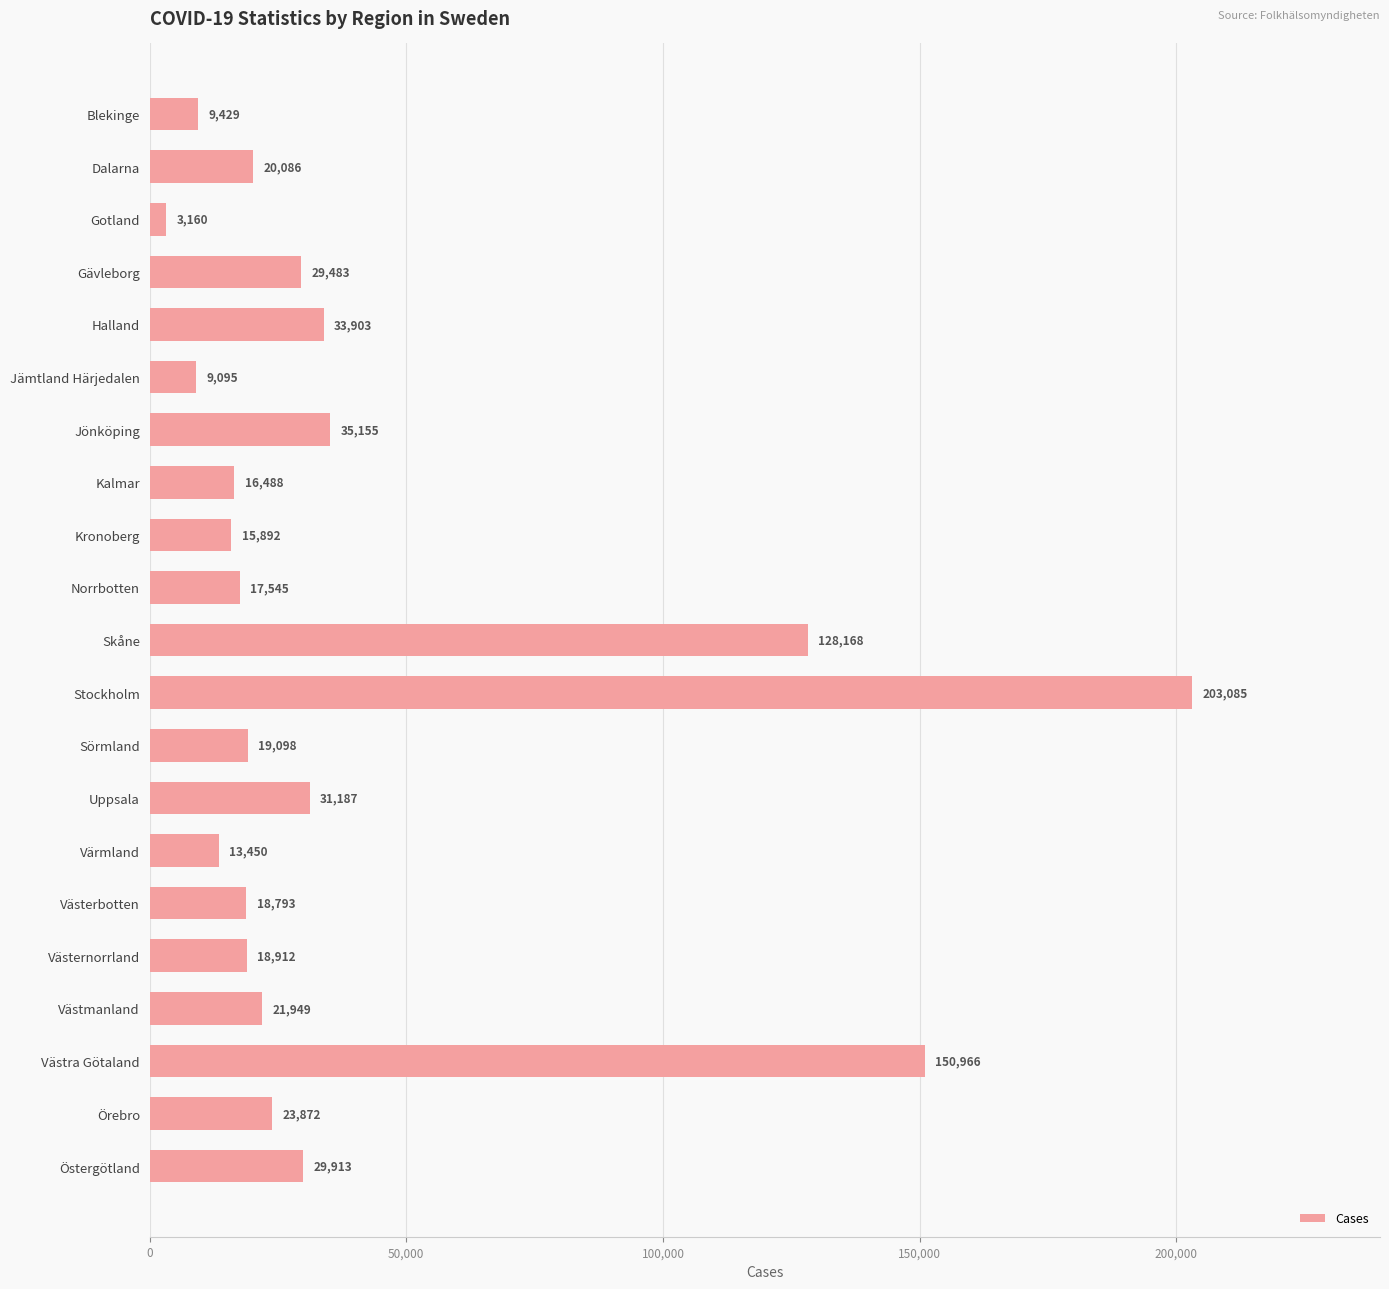

At which label is the value closest to 103122?

Skåne